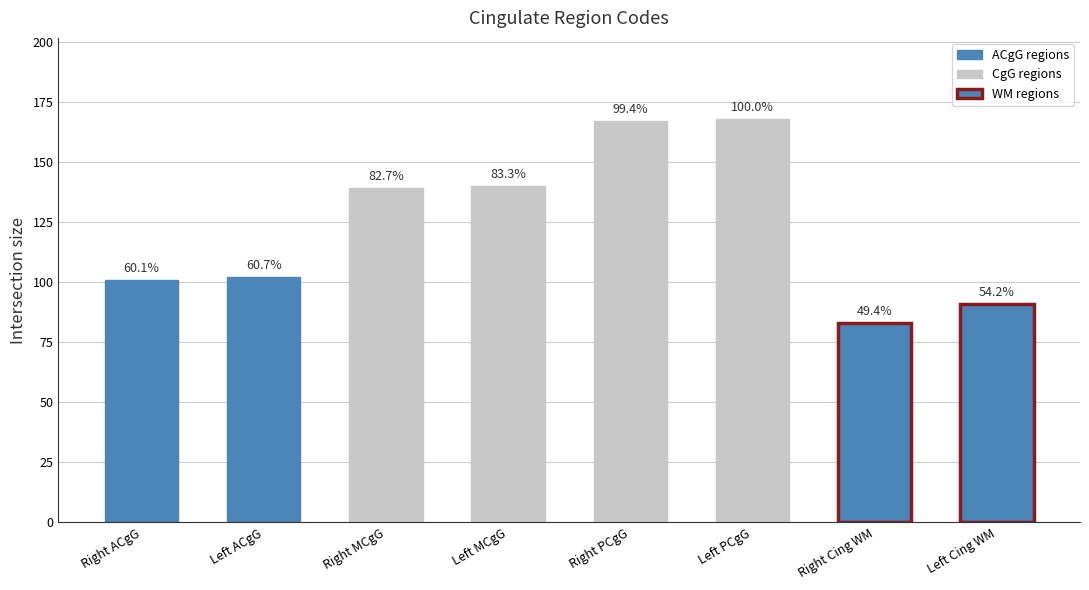

What is the average value?

124